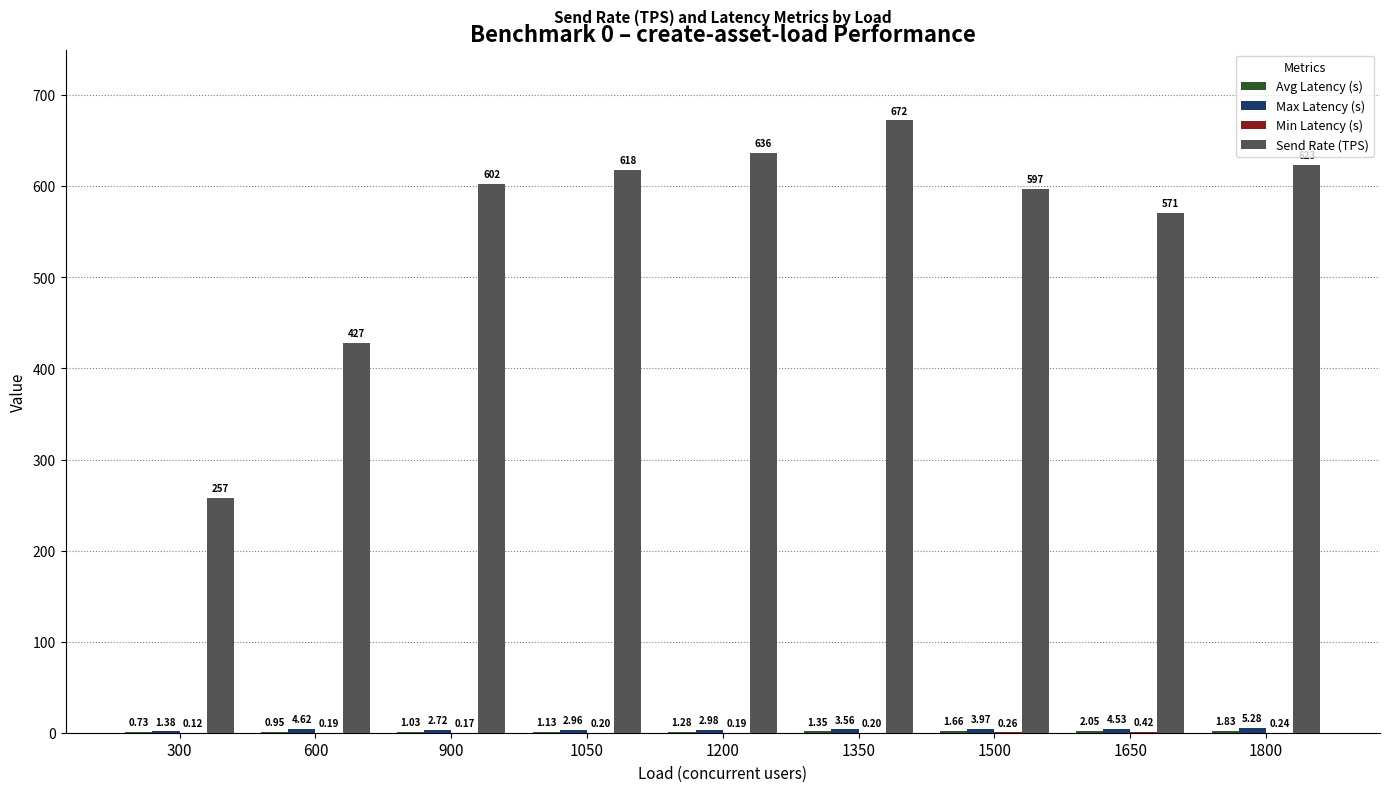

Which series has the largest total across all categories?

Send Rate (TPS)